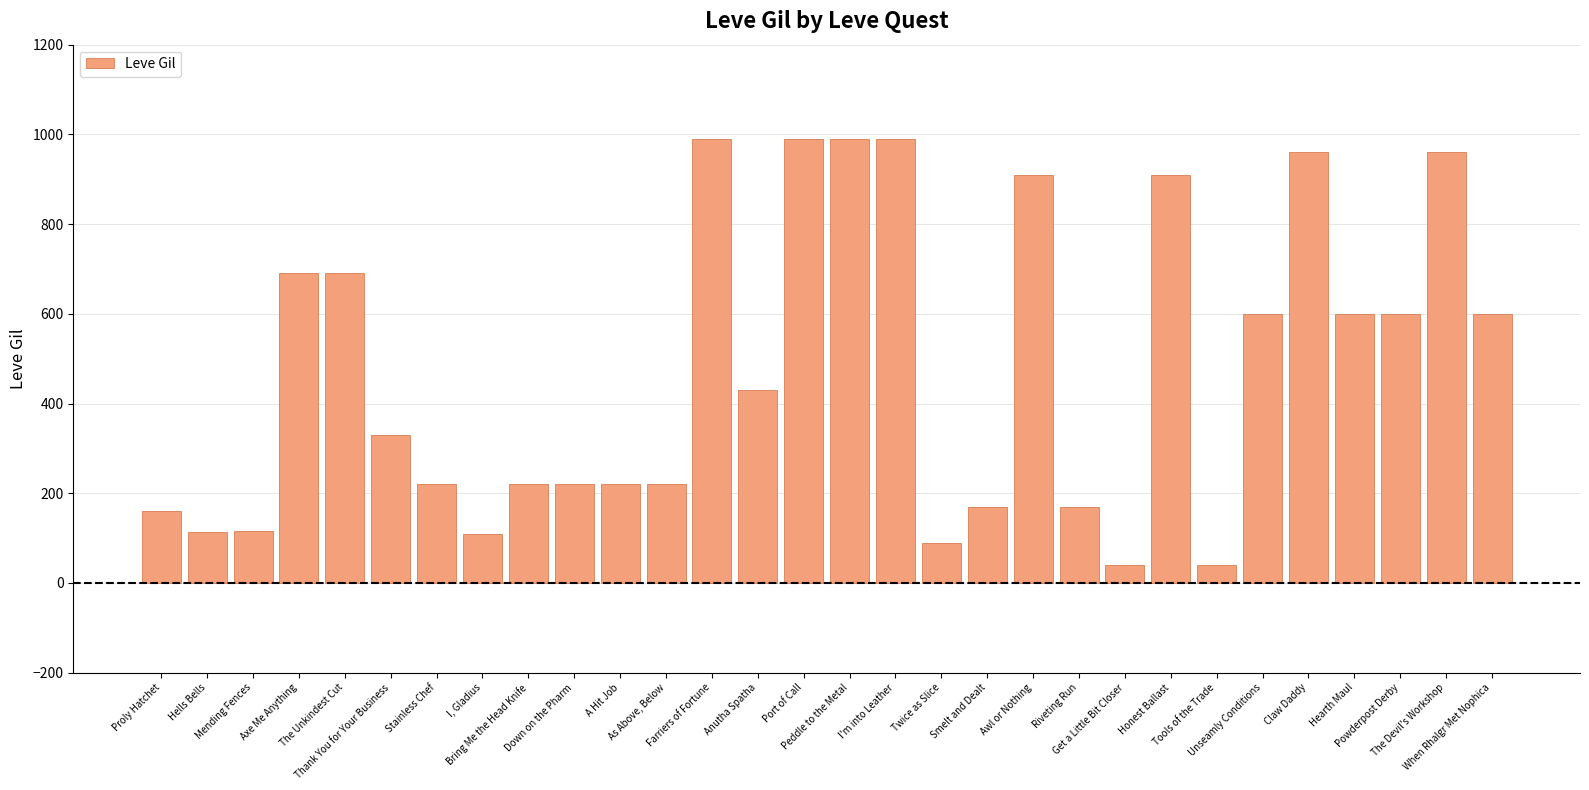

Approximately how many times larger is the value at Axe Me Anything compared to I'm into Leather?

0.7